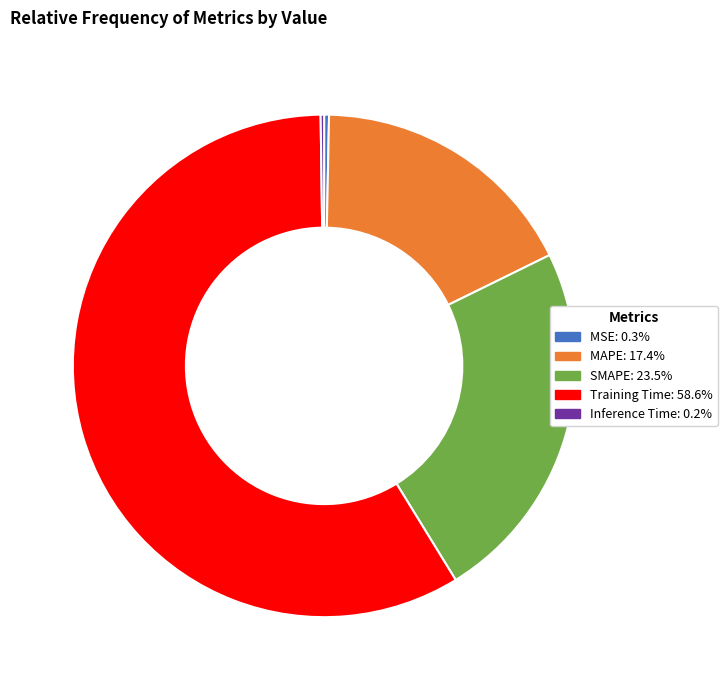

What is the majority slice?

Training Time